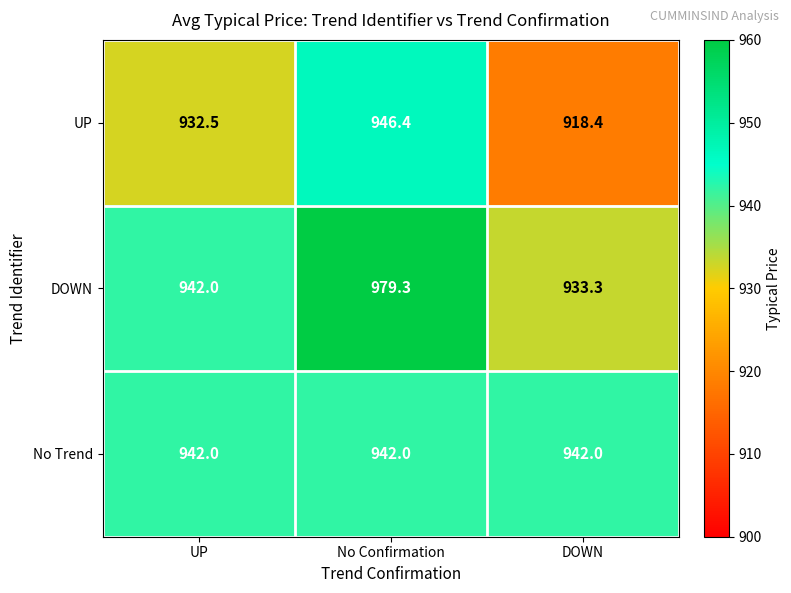

Reading right to left, list all the values displayed in this chart.

UP: DOWN=918.4	No Confirmation=946.4	UP=932.5
DOWN: DOWN=933.3	No Confirmation=979.3	UP=942.0
No Trend: DOWN=942.0	No Confirmation=942.0	UP=942.0